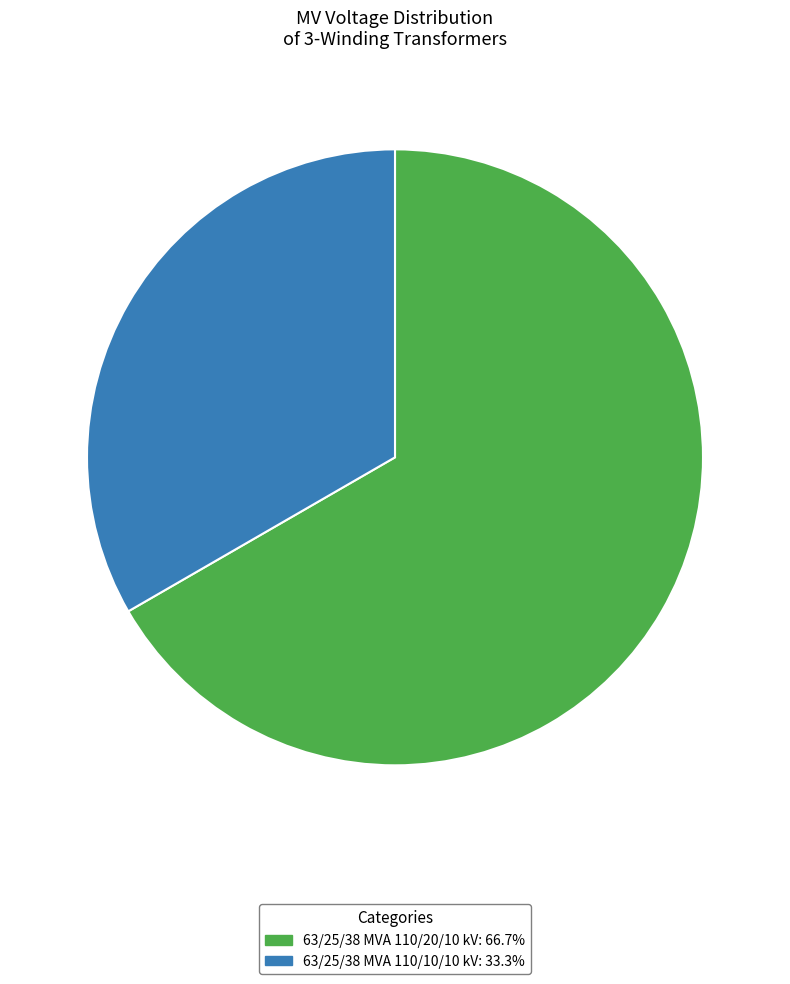

Combined, do 63/25/38 MVA 110/20/10 kV and 63/25/38 MVA 110/10/10 kV account for over 50%?

Yes